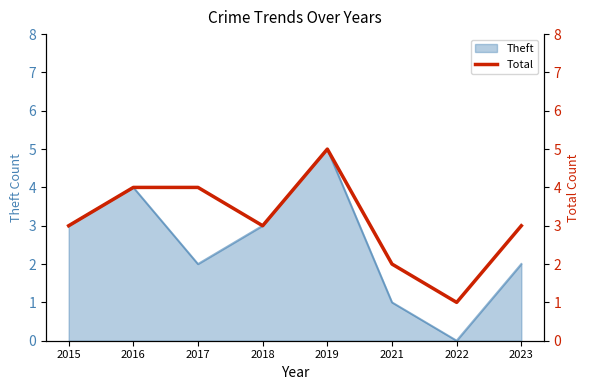

The value of Theft at 2015 is 3. True or false?

True